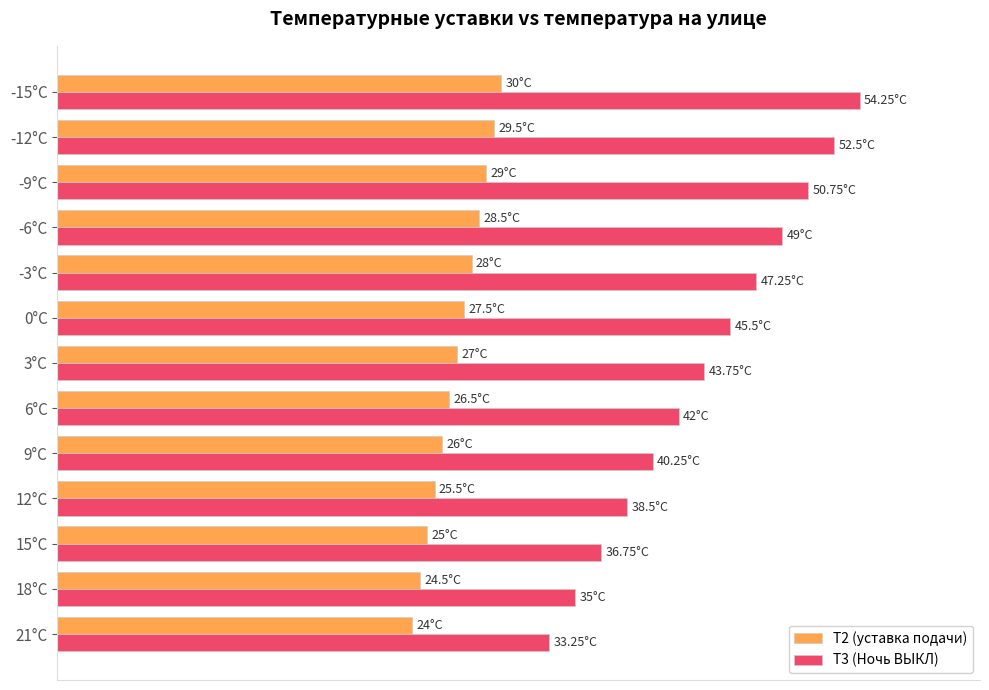

What are all the series names shown in the legend?

Т2 (уставка подачи), Т3 (Ночь ВЫКЛ)